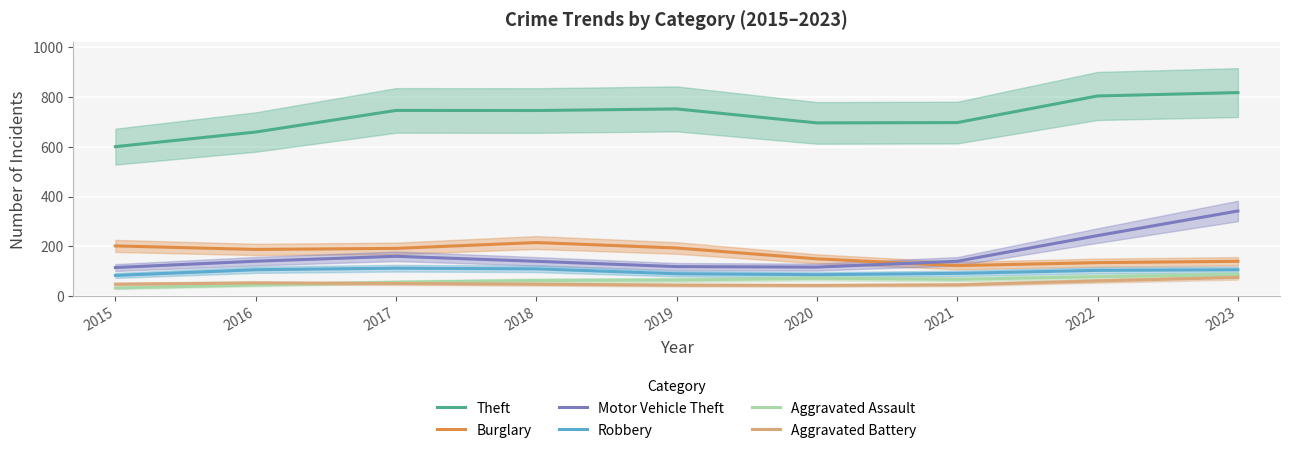

What is the difference between the Theft values at 2021 and 2022?

106.8